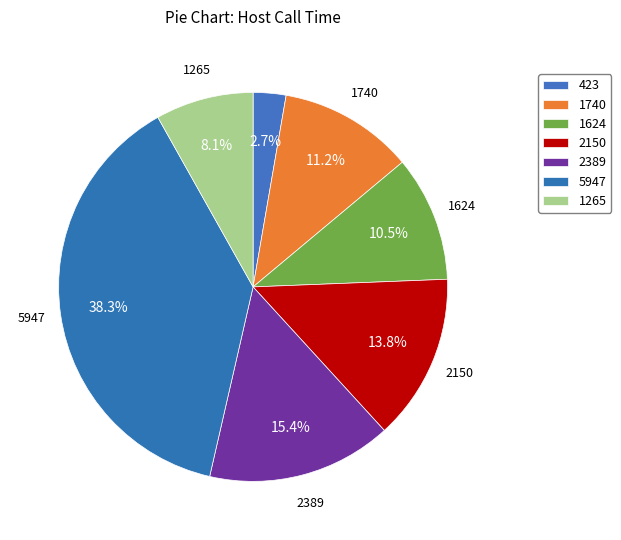

To the nearest percent, what is the difference between the largest and smallest slice percentages?

36%